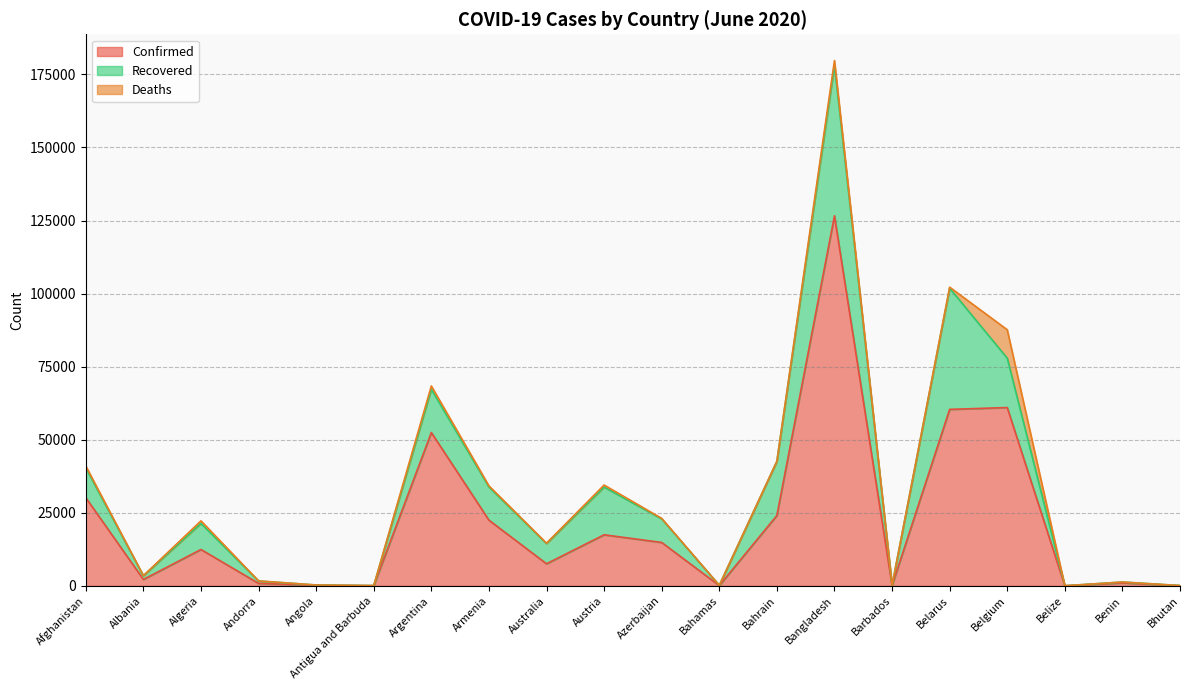

Which series has the largest total across all categories?

Confirmed